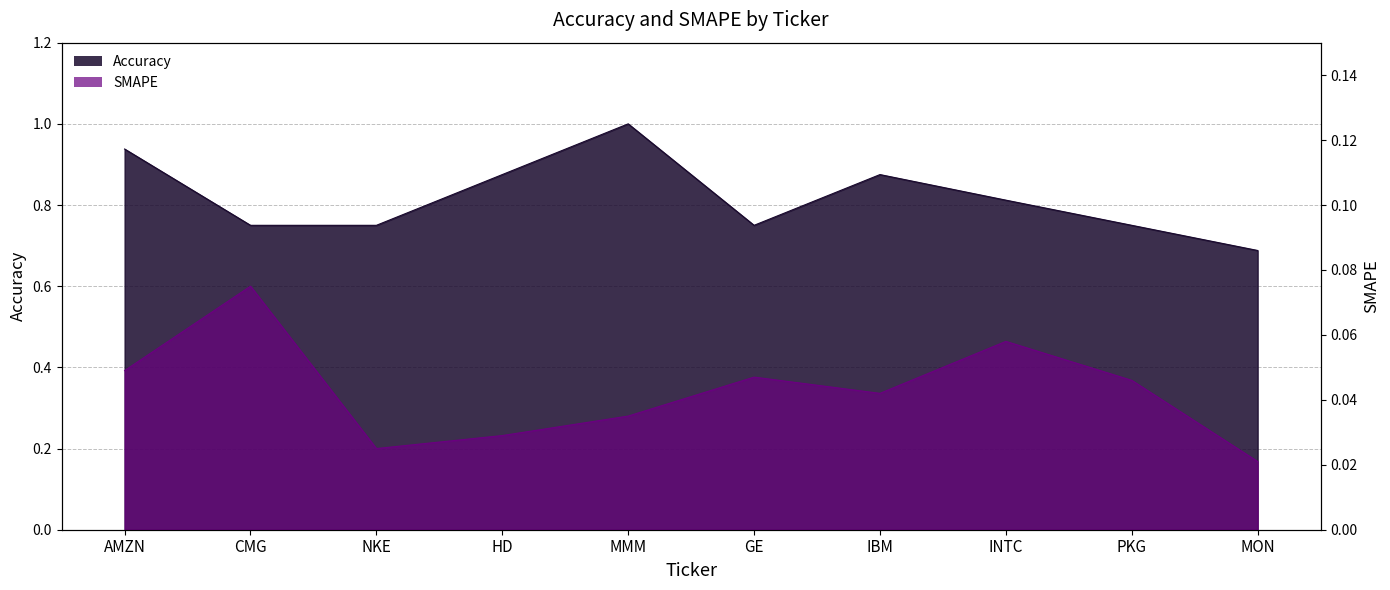

True or false: Accuracy and SMAPE intersect in this chart.

False